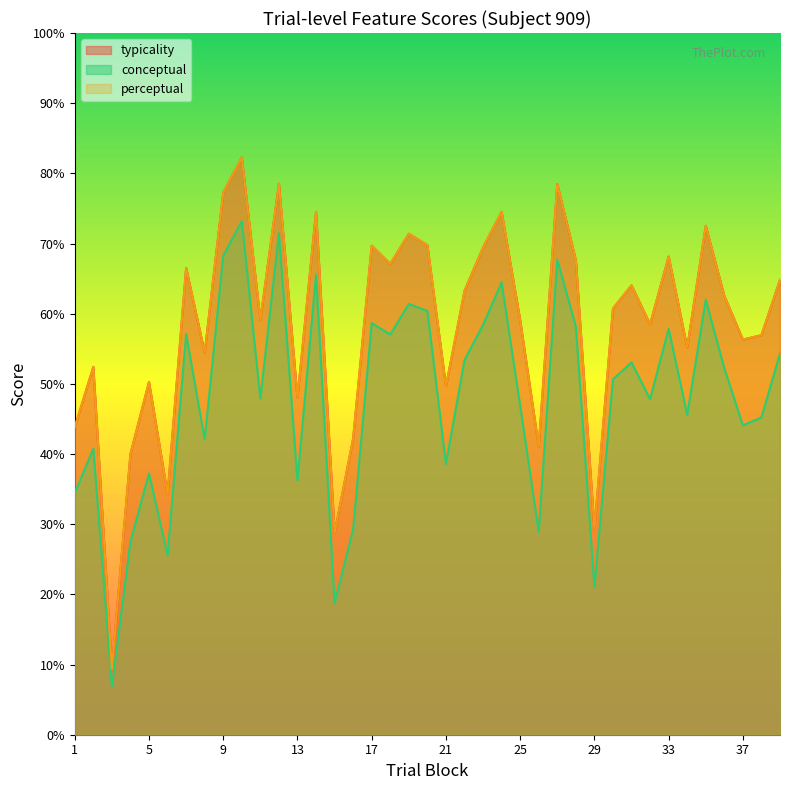

Which series has the widest spread of values?

typicality